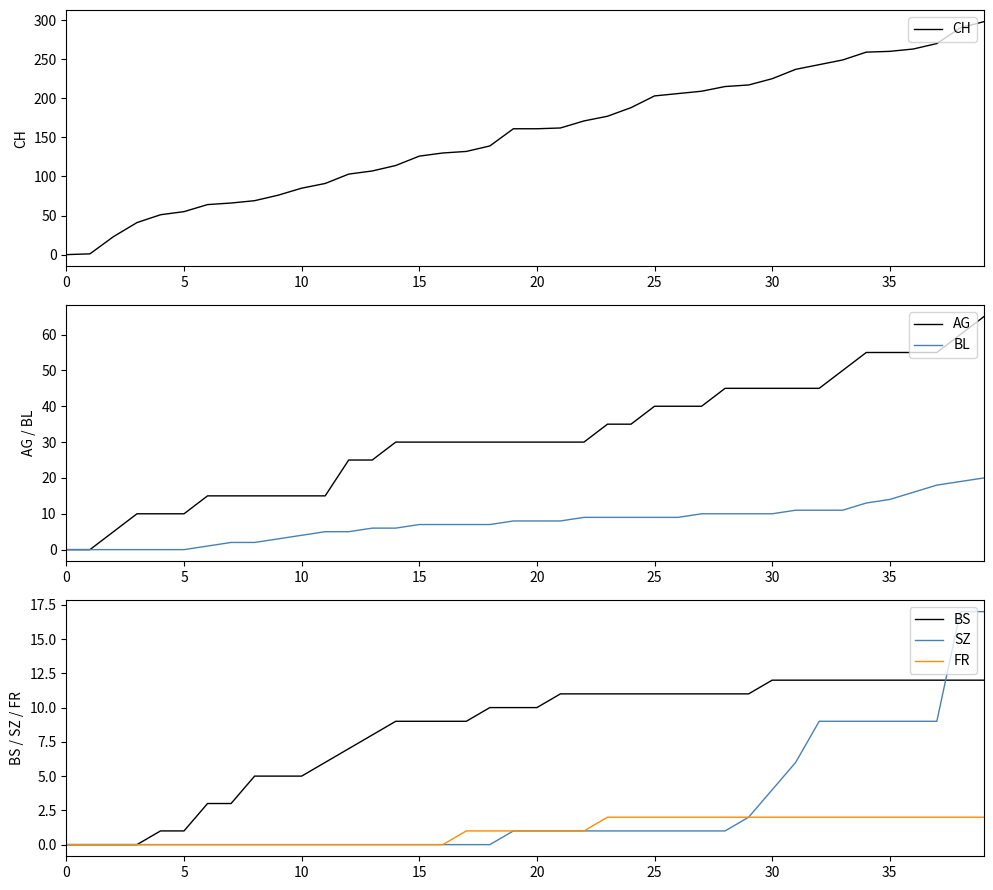

Reading left to right, list all the values displayed in this chart.

CH: 0	1	23	41	51	55	64	66	69	76	85	91	103	107	114	126	130	132	139	161	161	162	171	177	188	203	206	209	215	217	225	237	243	249	259	260	263	270	290	298
AG: 0	0	5	10	10	10	15	15	15	15	15	15	25	25	30	30	30	30	30	30	30	30	30	35	35	40	40	40	45	45	45	45	45	50	55	55	55	55	60	65
BL: 0	0	0	0	0	0	1	2	2	3	4	5	5	6	6	7	7	7	7	8	8	8	9	9	9	9	9	10	10	10	10	11	11	11	13	14	16	18	19	20
BS: 0	0	0	0	1	1	3	3	5	5	5	6	7	8	9	9	9	9	10	10	10	11	11	11	11	11	11	11	11	11	12	12	12	12	12	12	12	12	12	12
SZ: 0	0	0	0	0	0	0	0	0	0	0	0	0	0	0	0	0	0	0	1	1	1	1	1	1	1	1	1	1	2	4	6	9	9	9	9	9	9	17	17
FR: 0	0	0	0	0	0	0	0	0	0	0	0	0	0	0	0	0	1	1	1	1	1	1	2	2	2	2	2	2	2	2	2	2	2	2	2	2	2	2	2